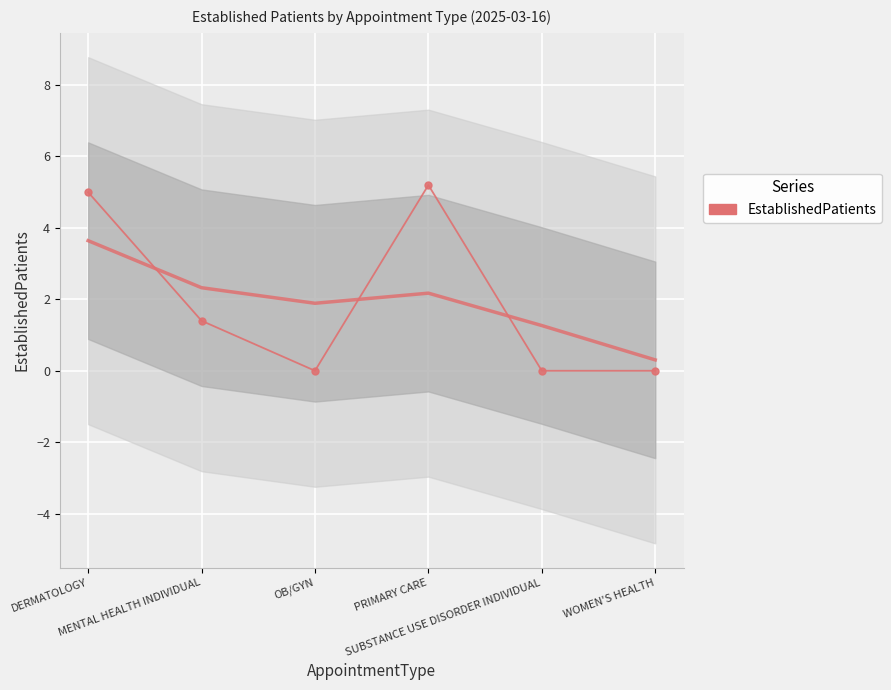

Where does the data first go above 1?

DERMATOLOGY